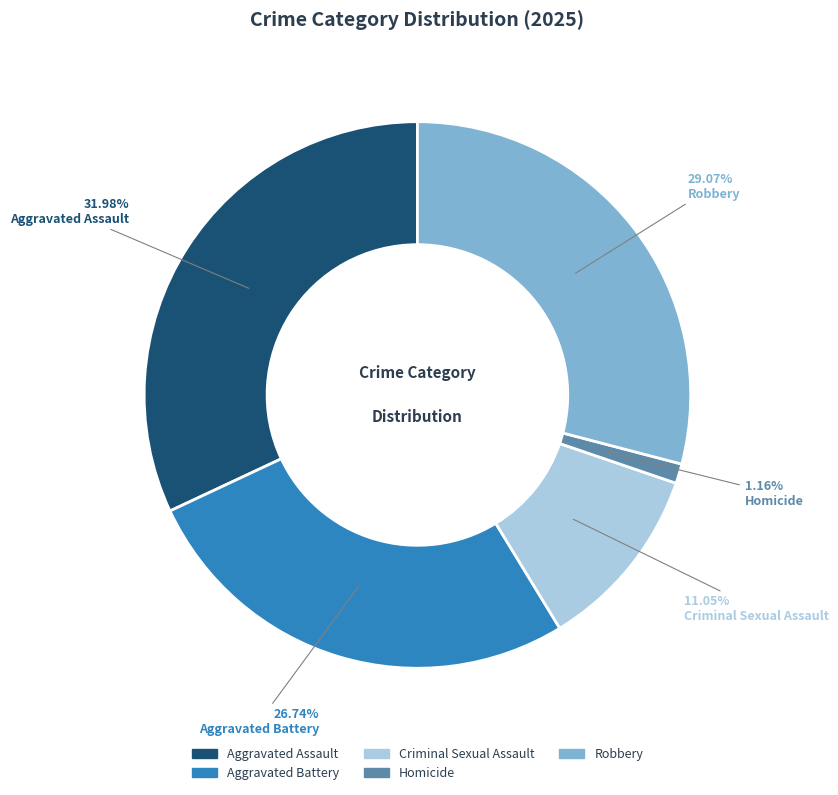

Is there any slice that represents more than half of the pie?

No